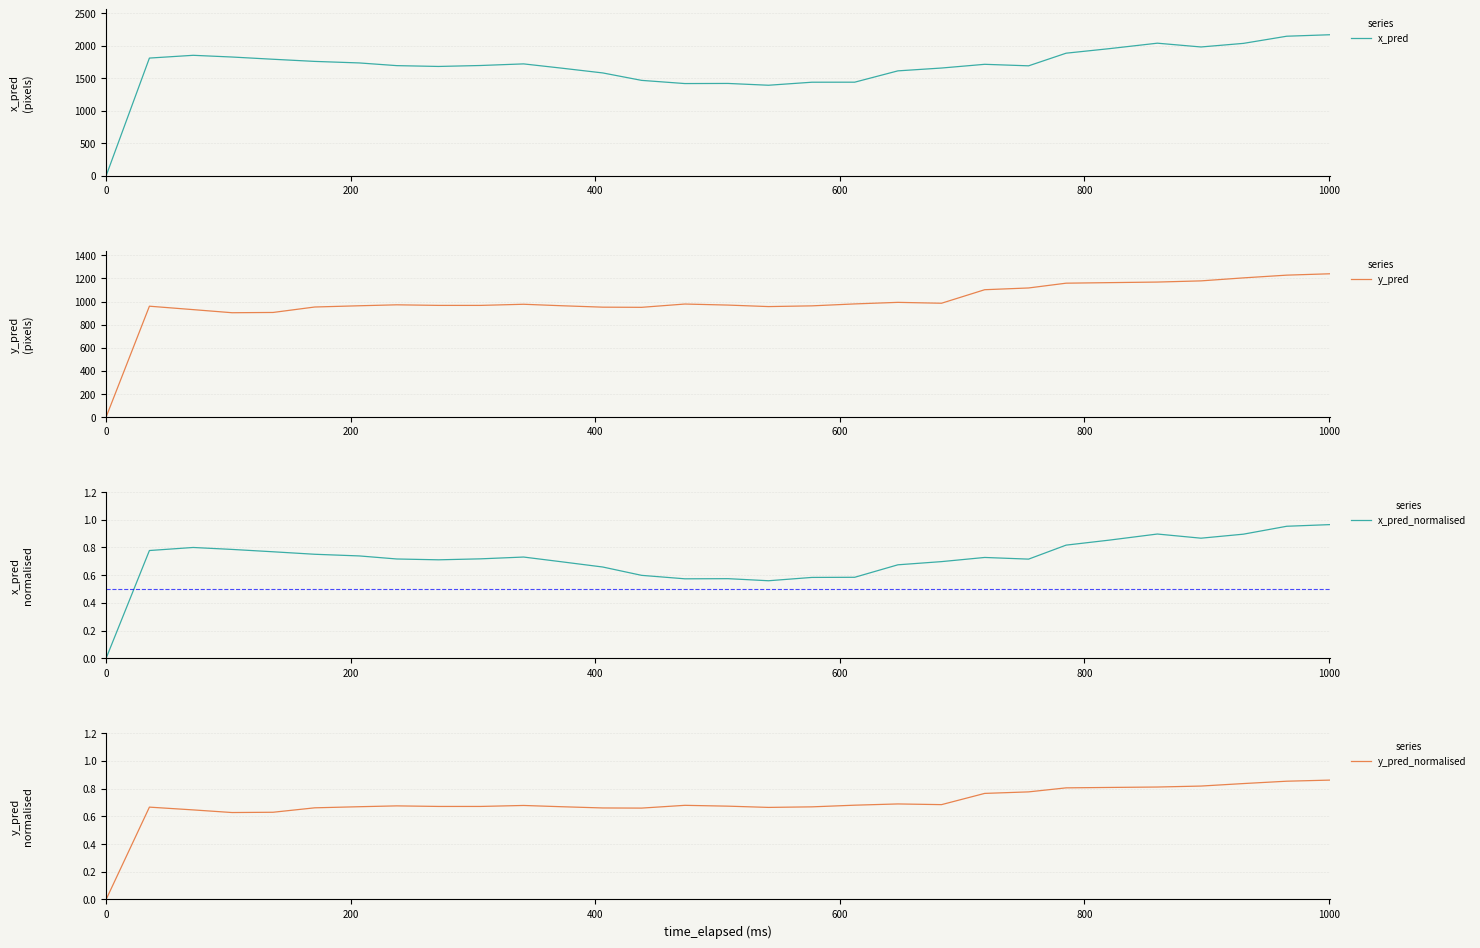

What are all the series names shown in the legend?

x_pred, y_pred, x_pred_normalised, y_pred_normalised